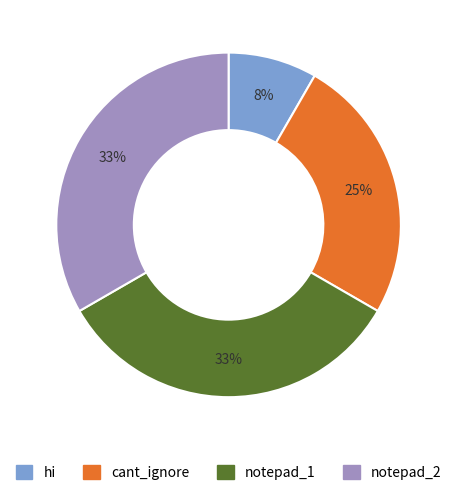

To the nearest percent, what portion does notepad_1 represent?

33%